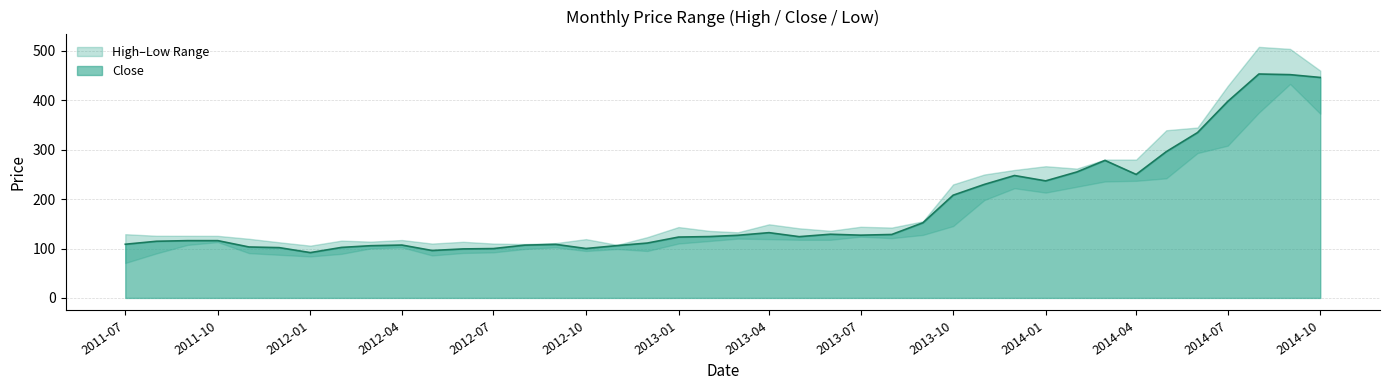

Where does the Low series first go above 117?

2013-03